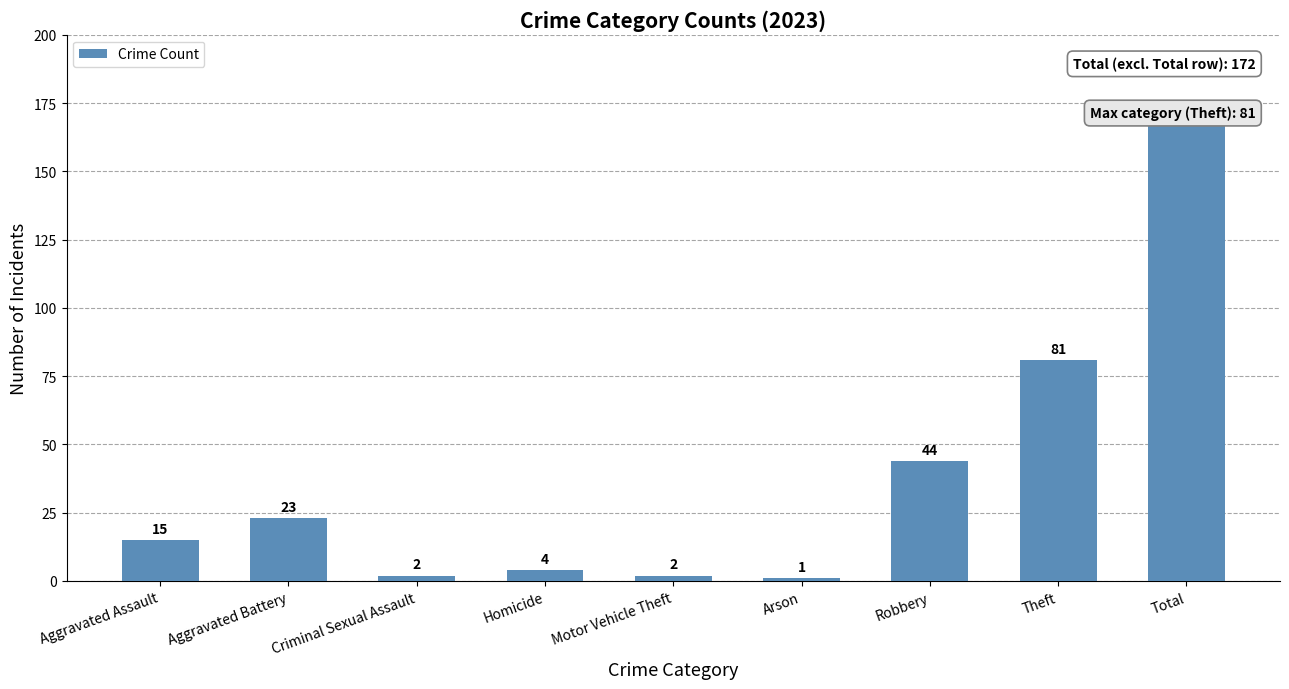

The value at Aggravated Battery is 37. True or false?

False